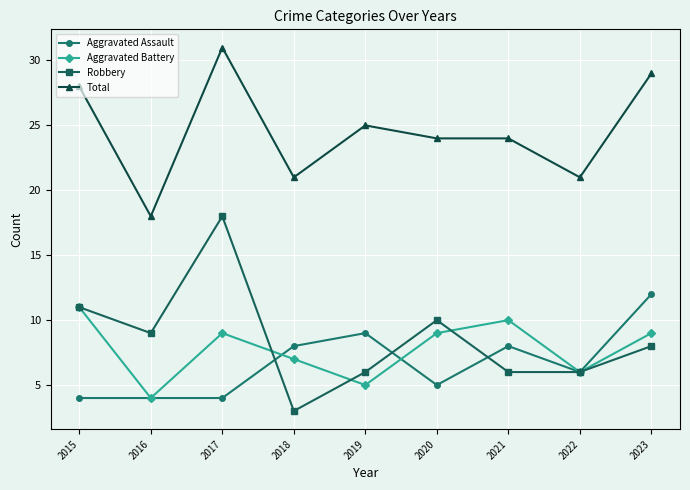

What is the smallest value displayed?

3